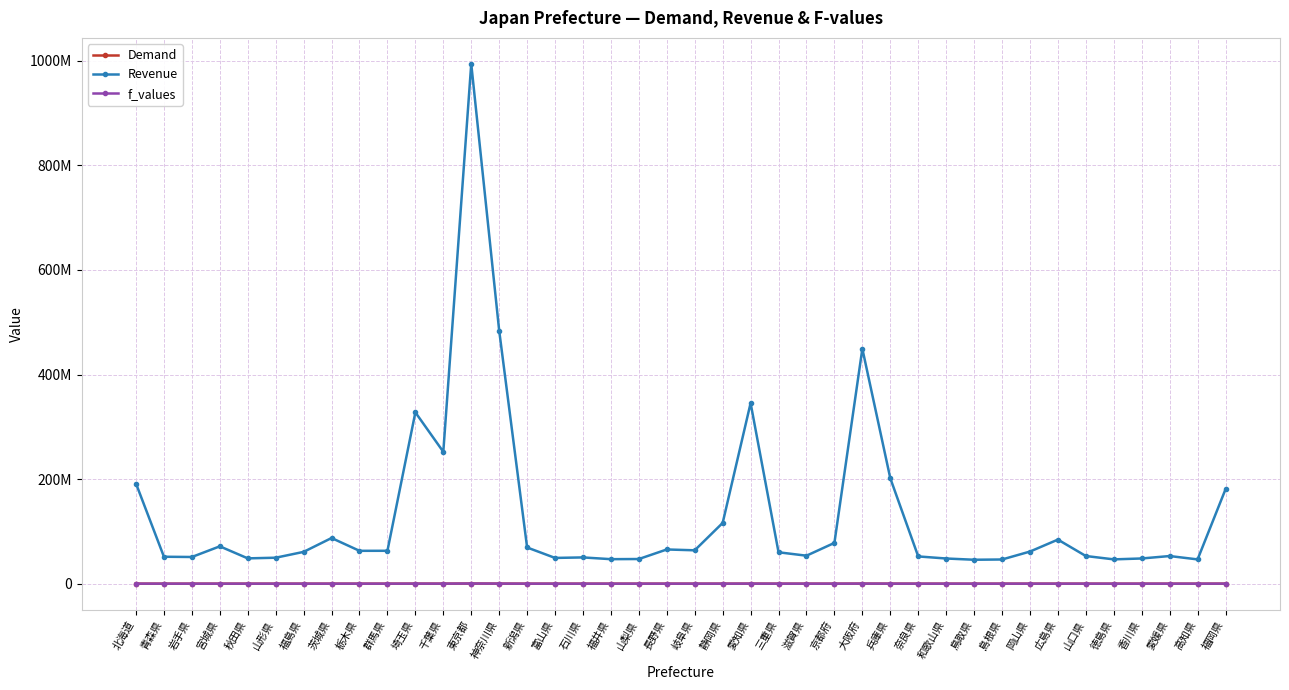

Which series has the largest total across all categories?

Revenue